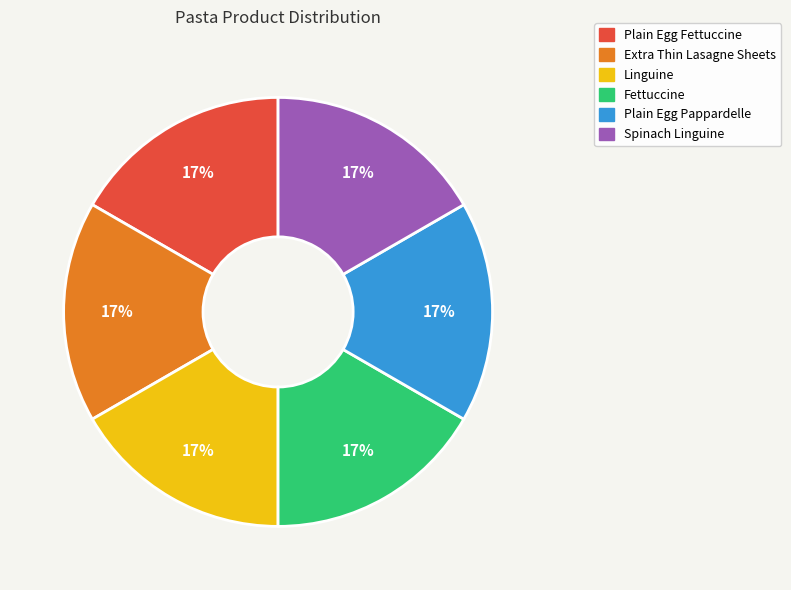

To the nearest percent, what is the average slice percentage?

17%